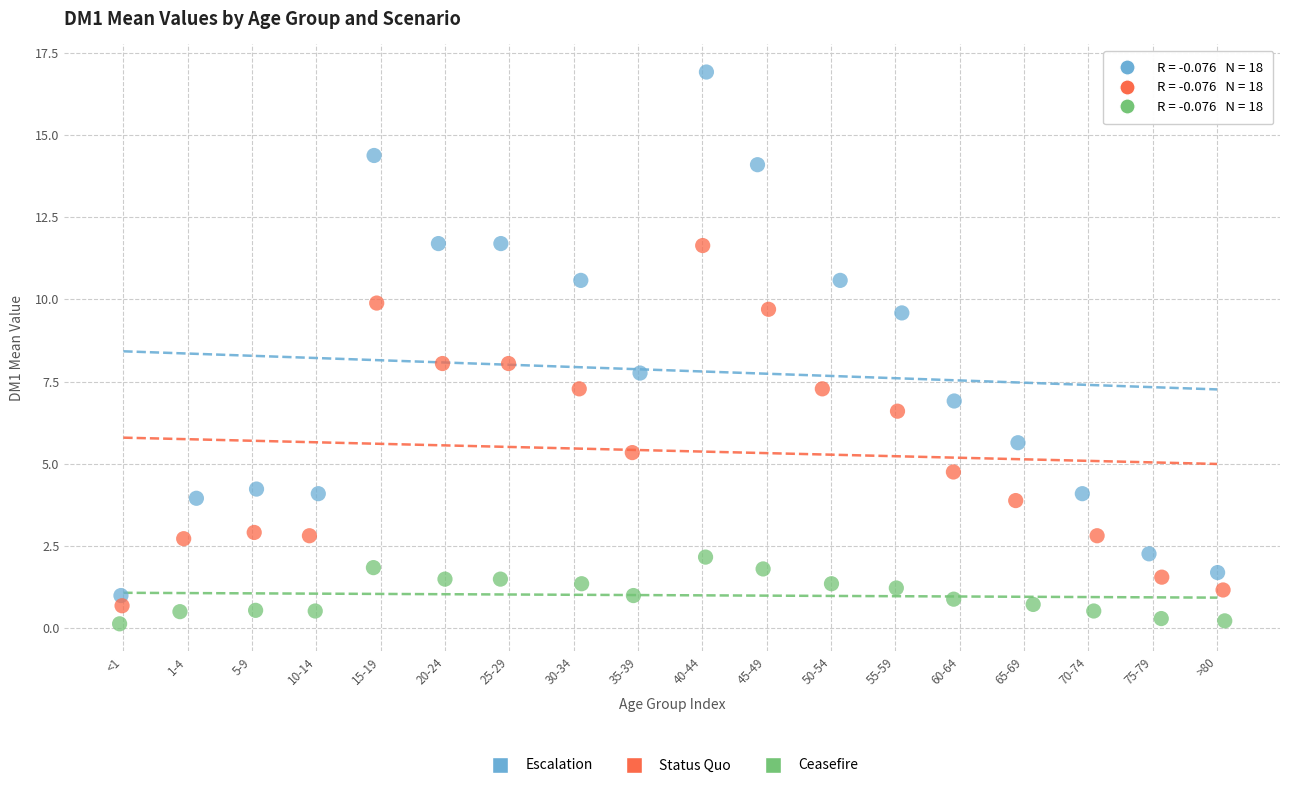

Which series has the widest spread of Y values?

Escalation